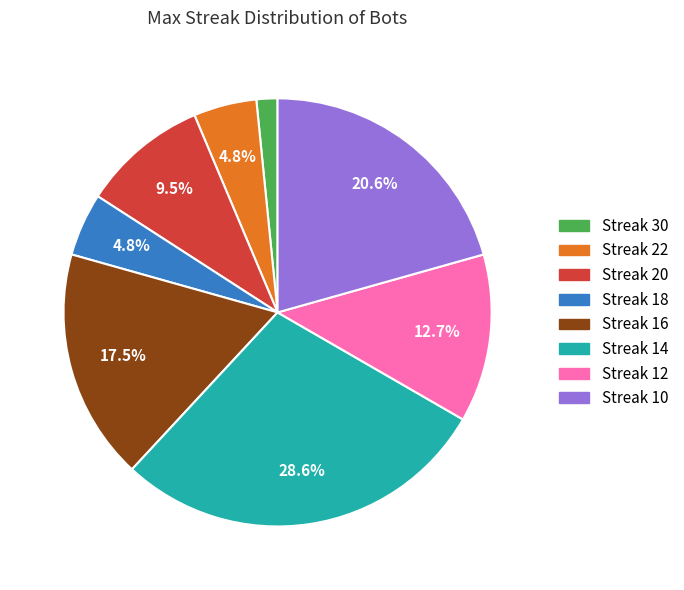

Does any single category account for the majority?

No